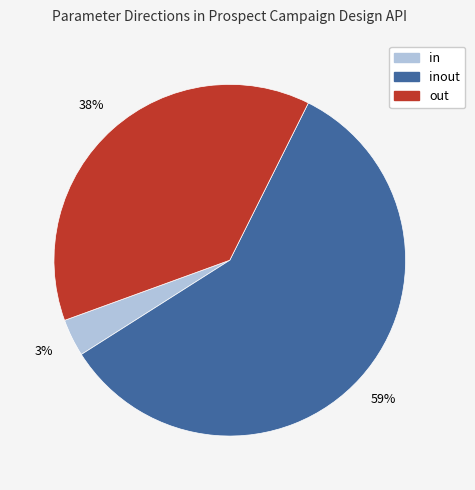

To the nearest percent, what is the average slice percentage?

33%